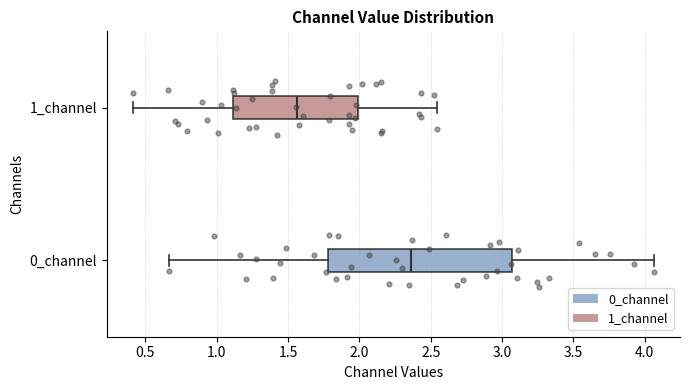

Where does the right whisker of the box for 1_channel end on the x-axis? The values are not printed on the chart, so give them approximately, as read against the axis.

2.55